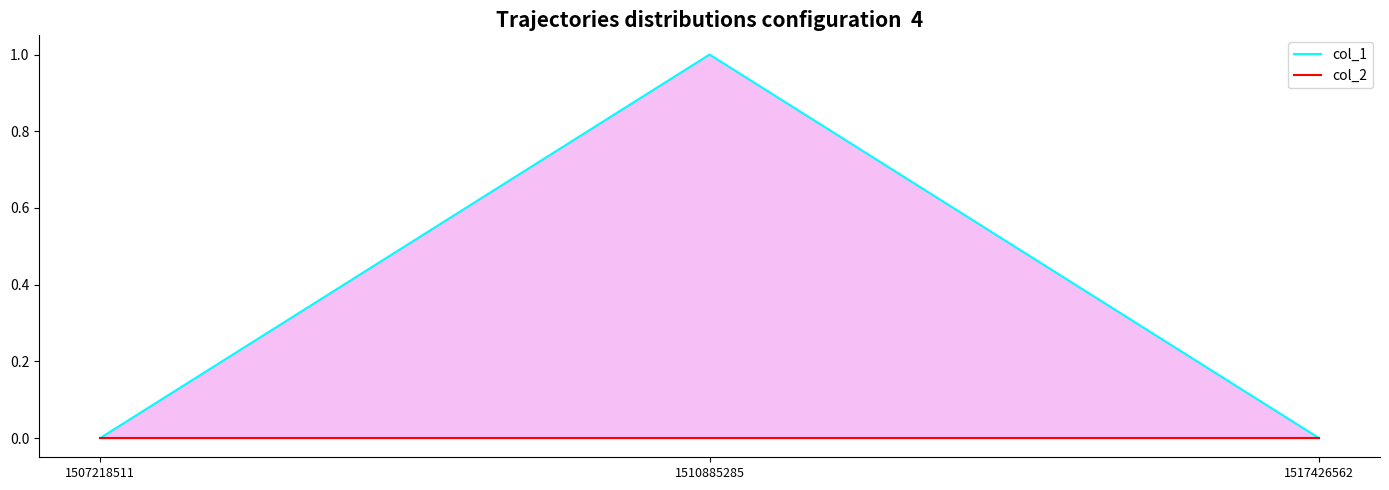

Which series has the largest range (max minus min)?

col_1